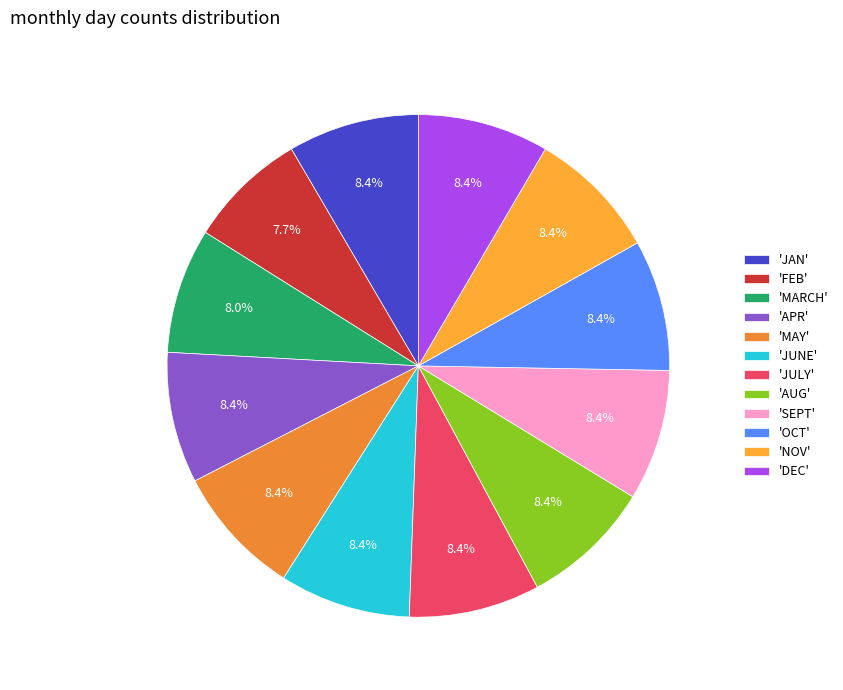

How many slices are in this pie chart?

12